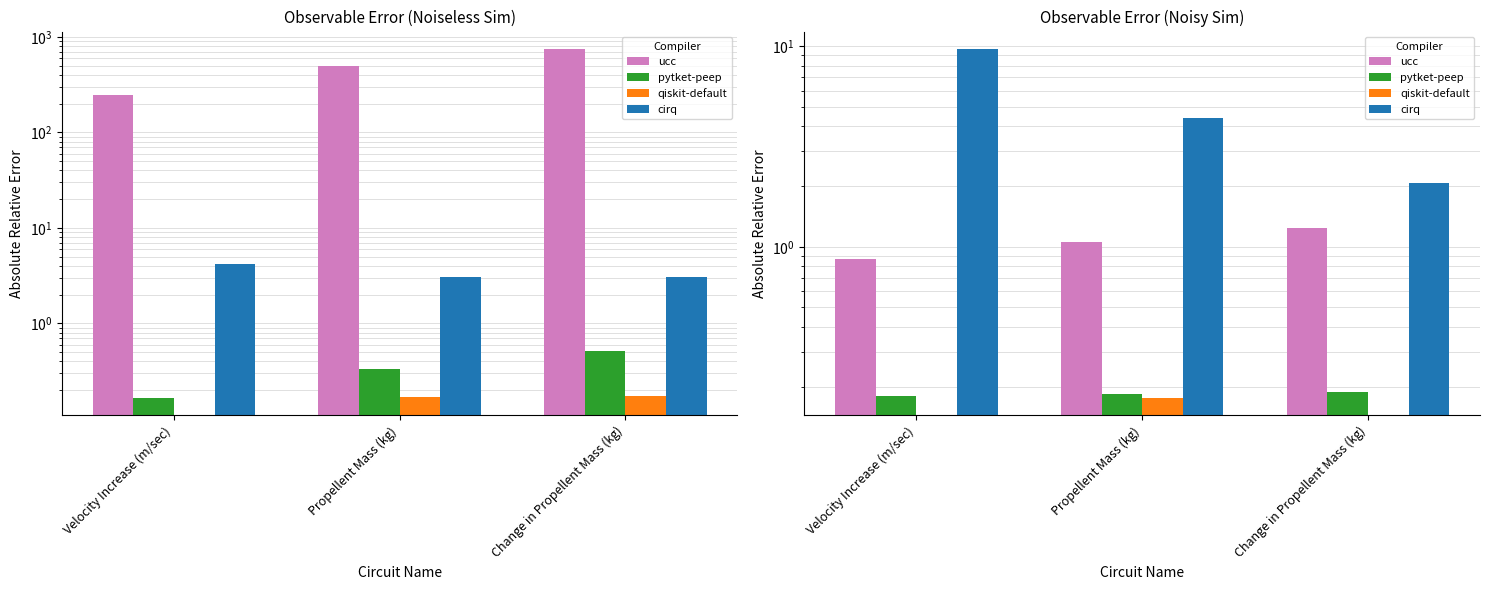

Is it true that cirq equals 1.1 at Propellent Mass (kg)?

False